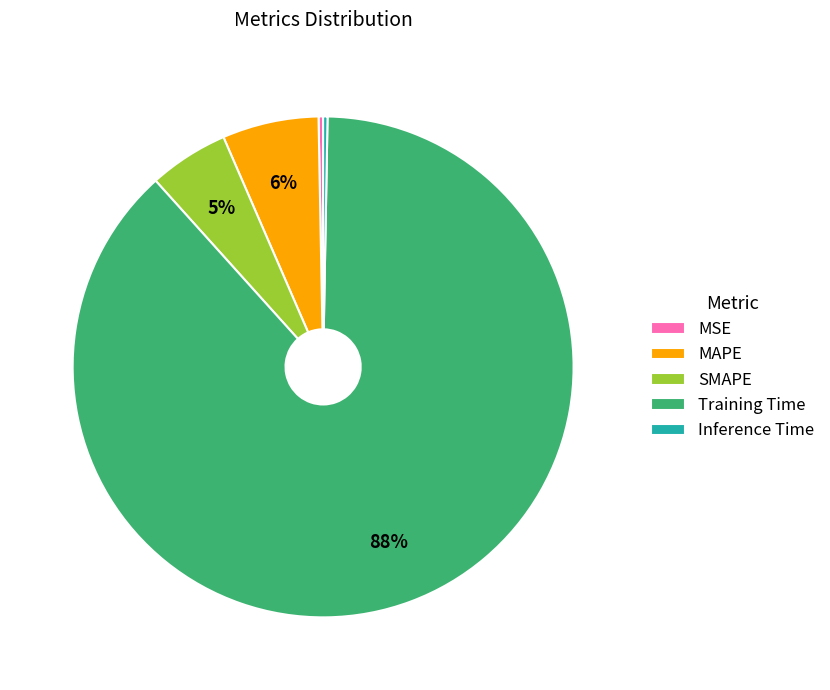

Does any single category account for the majority?

Yes